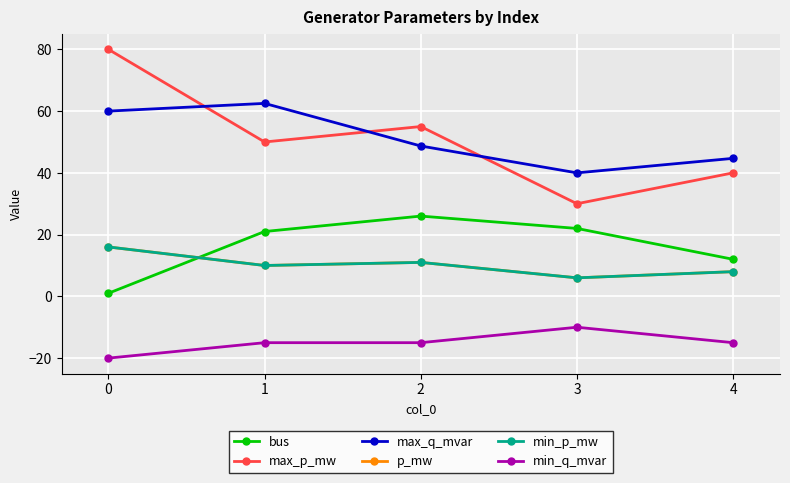

What is the maximum value shown in the chart?

80.0